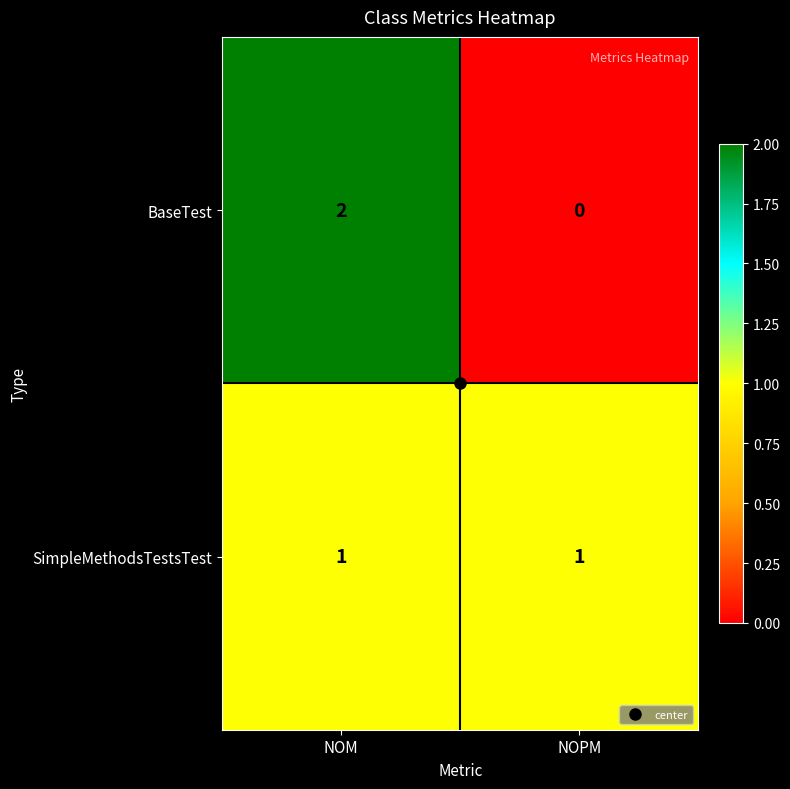

Which series has the largest range (max minus min)?

BaseTest